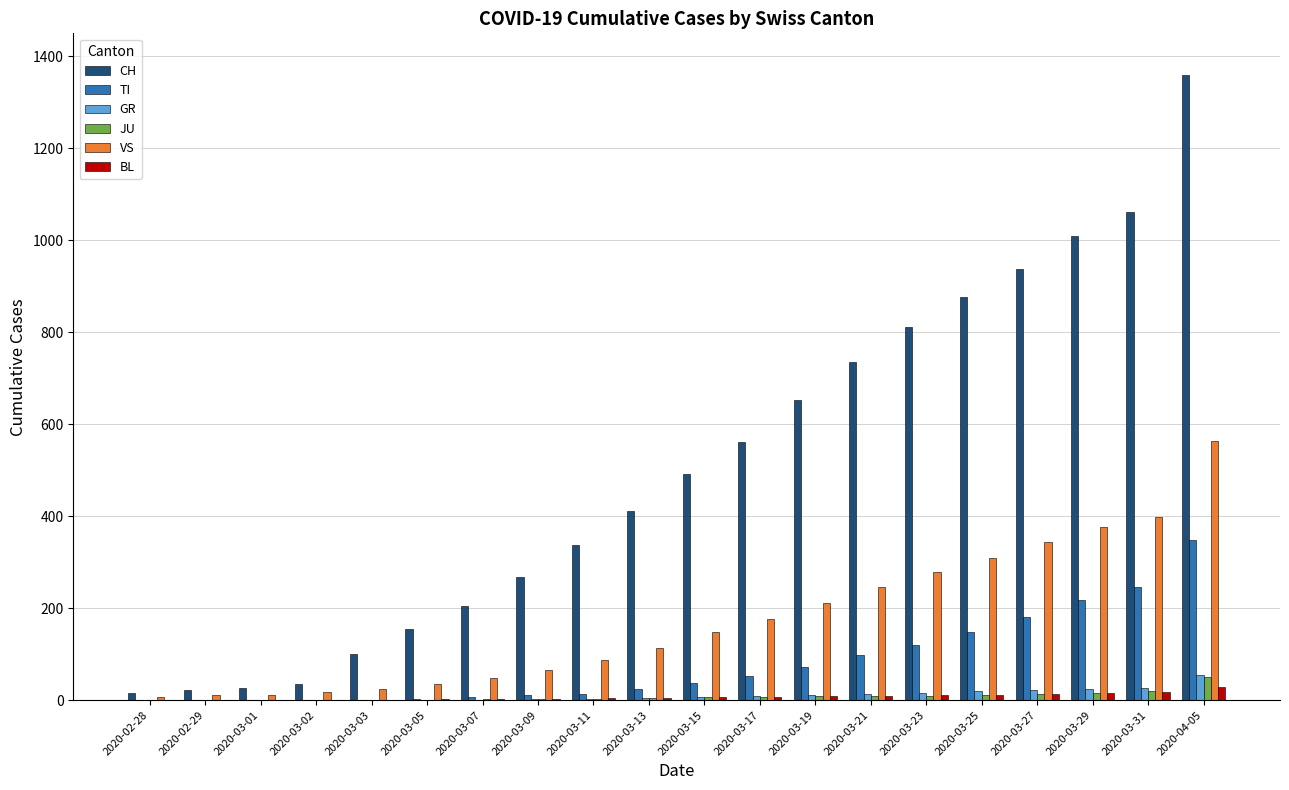

What is the maximum value shown in the chart?

1359